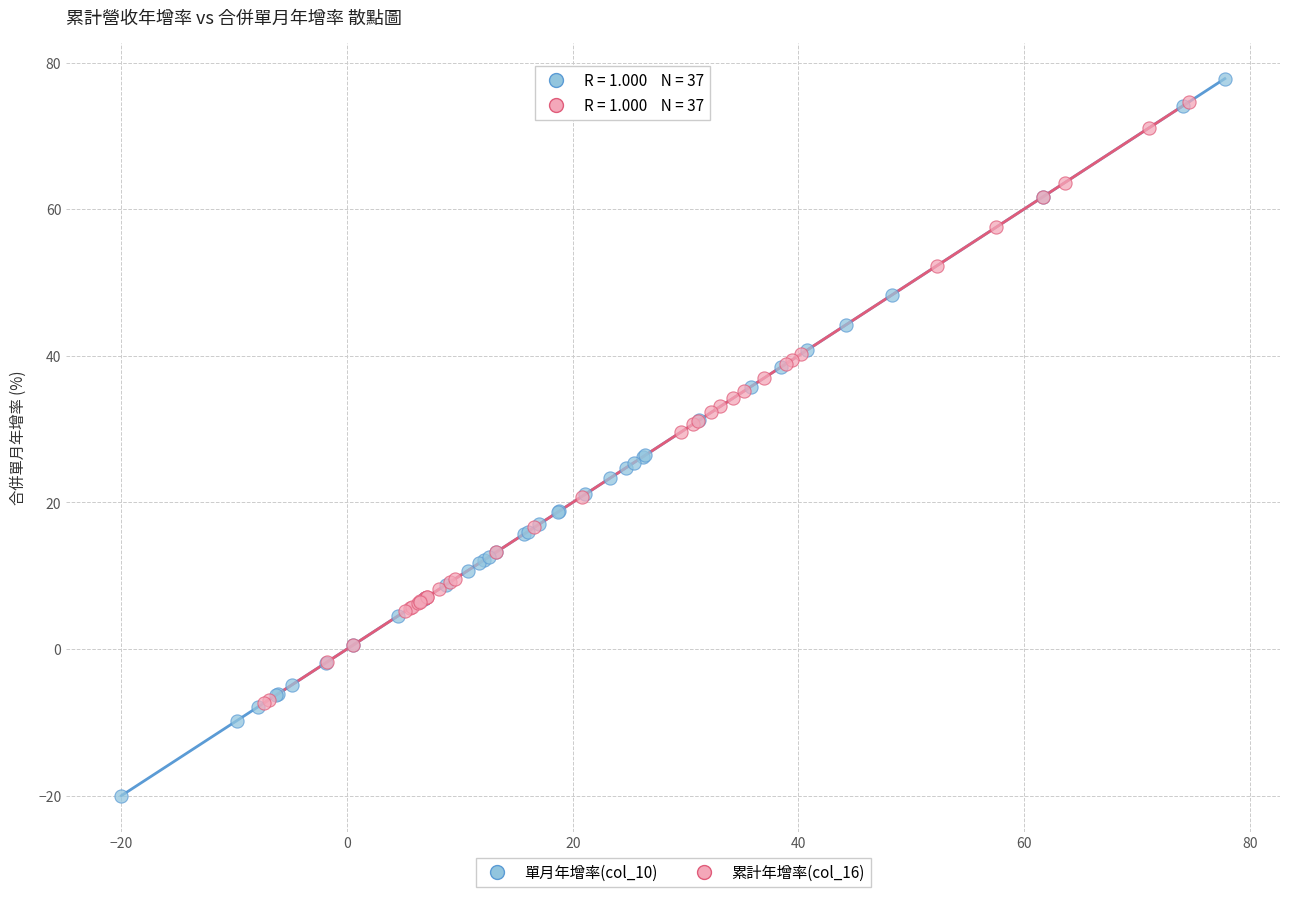

What are all the series names shown in the legend?

單月年增率(col_10), 累計年增率(col_16)